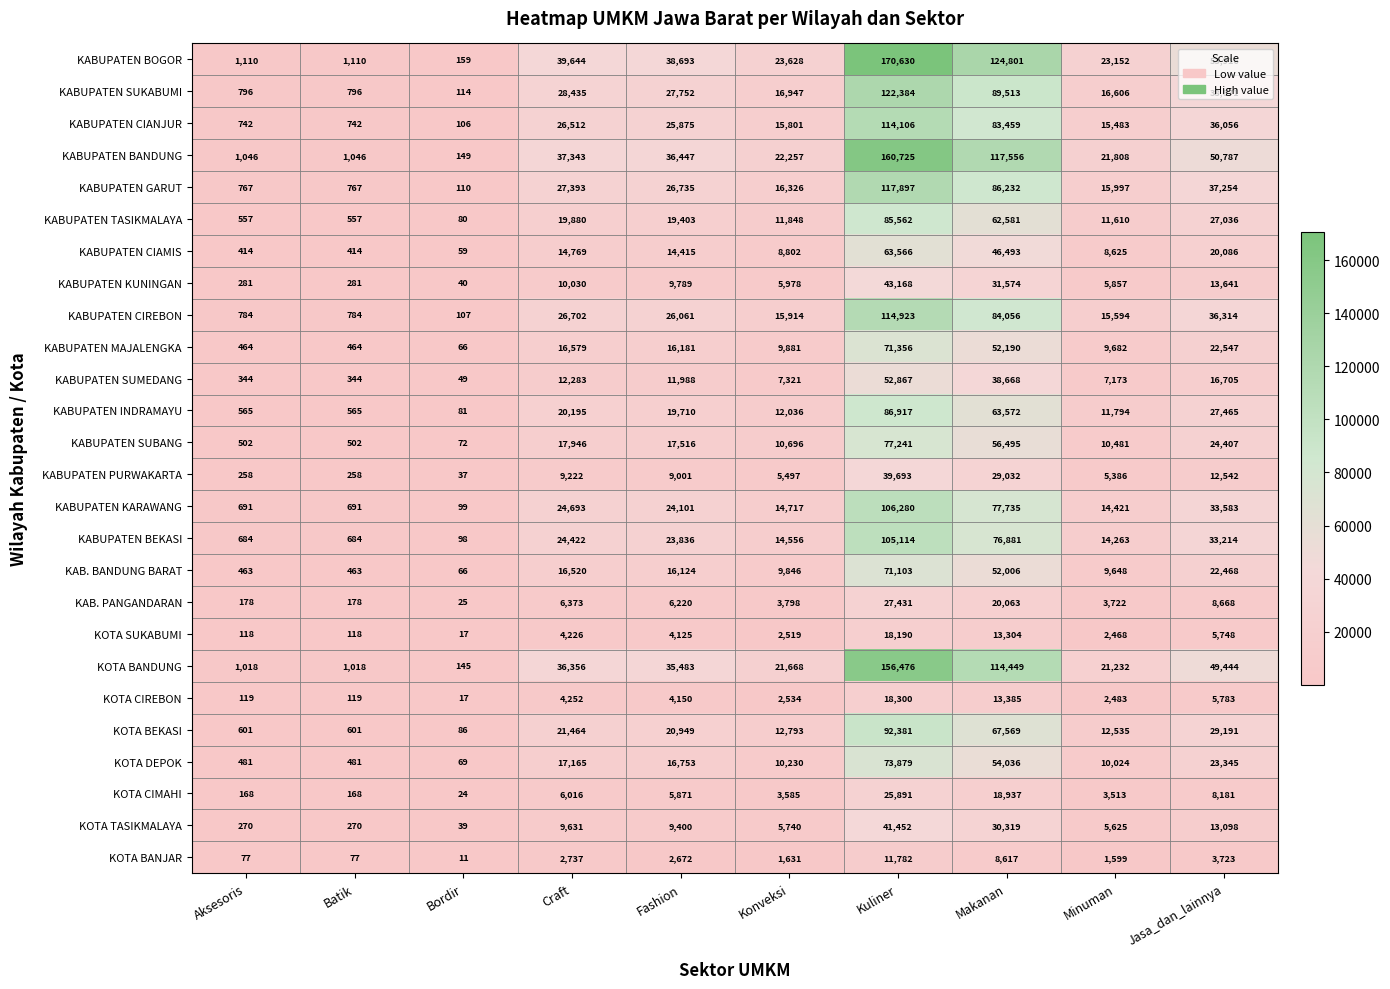

How many distinct data groups are displayed?

26